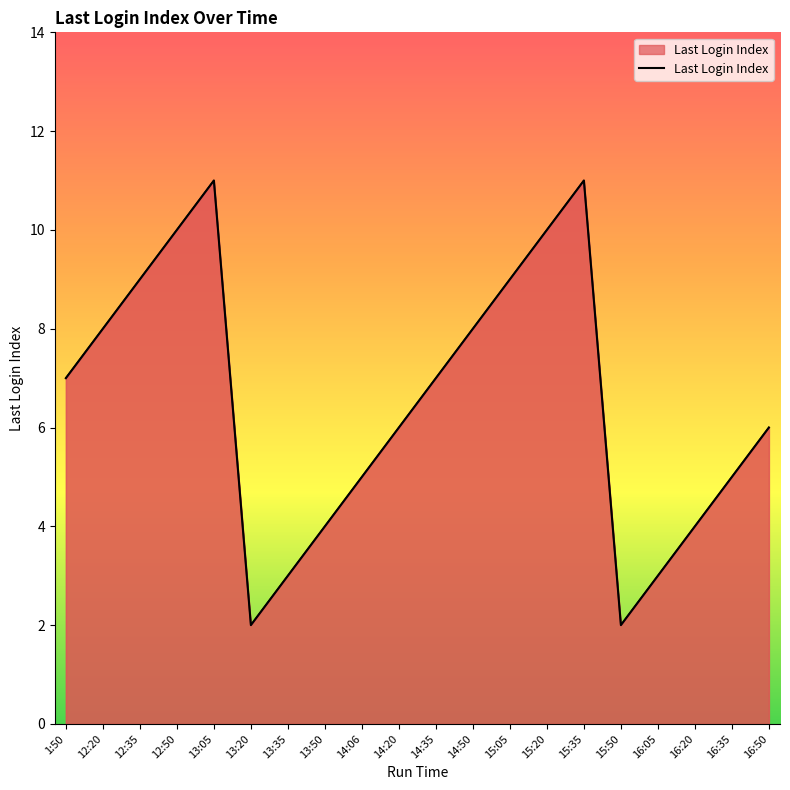

What is the difference between the second highest and minimum values?

9